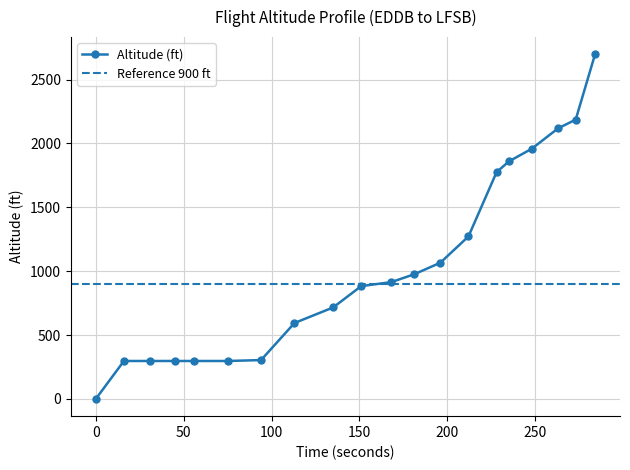

Rank the categories by value from lowest to highest.

0, 16, 31, 45, 56, 75, 94, 113, 135, 151, 168, 181, 196, 212, 228, 235, 248, 263, 273, 284